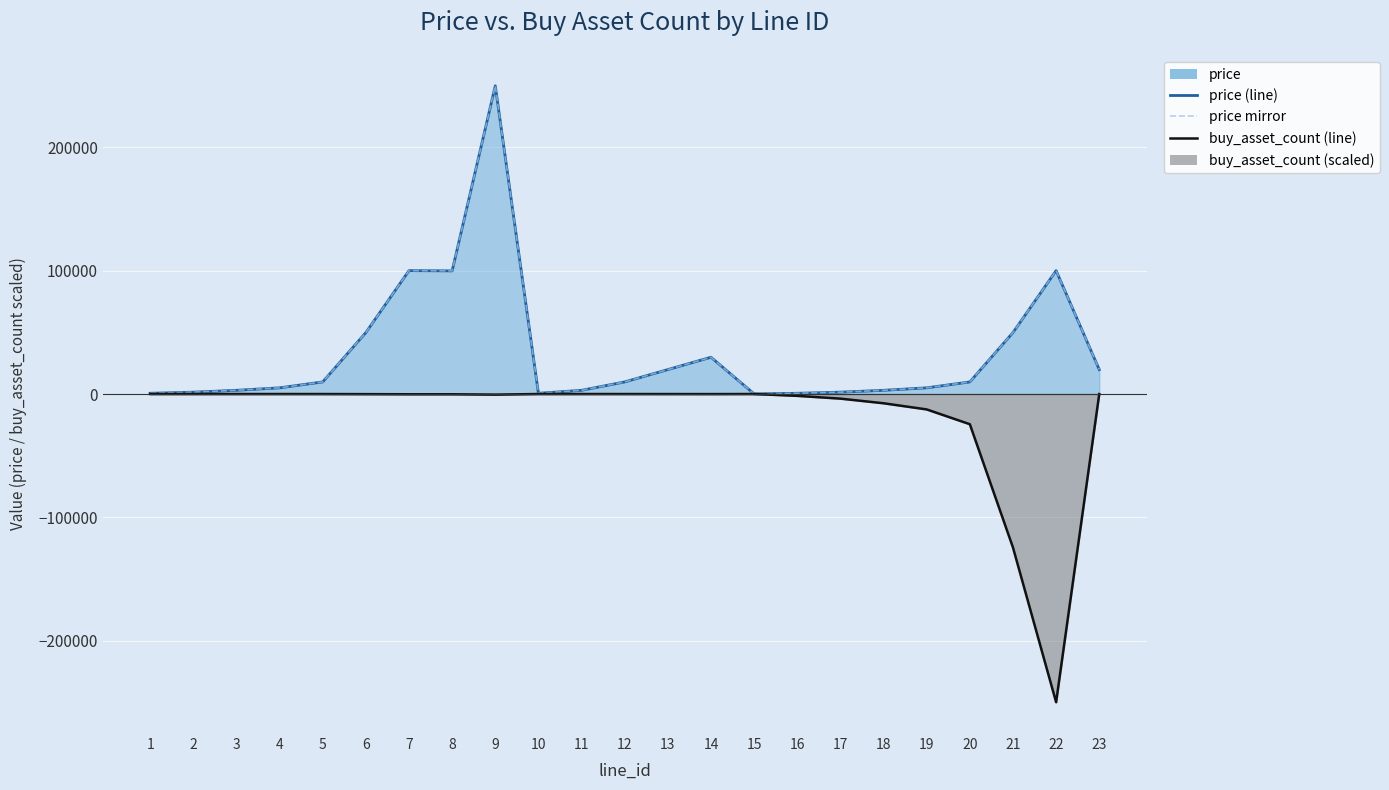

At how many categories does at least one series exceed -125364?

23